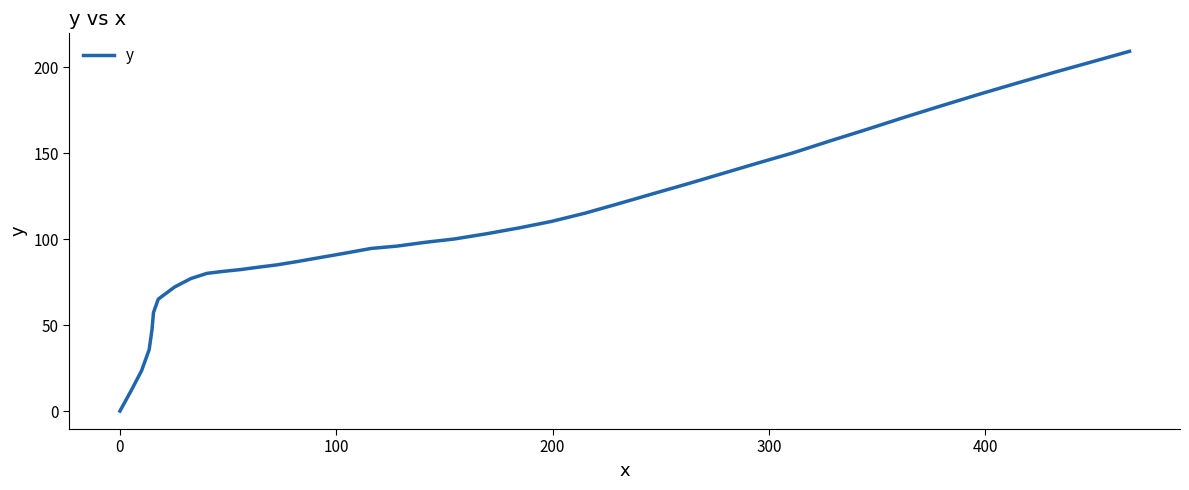

What is the difference between the maximum and minimum values?

209.3